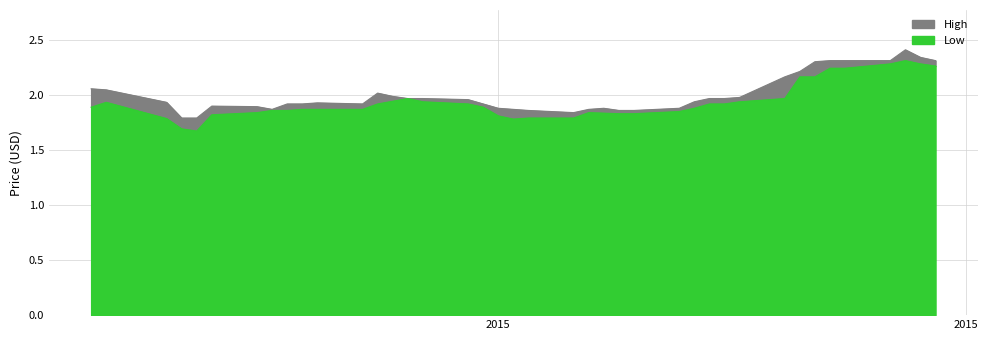

What is the smallest value displayed?

1.7